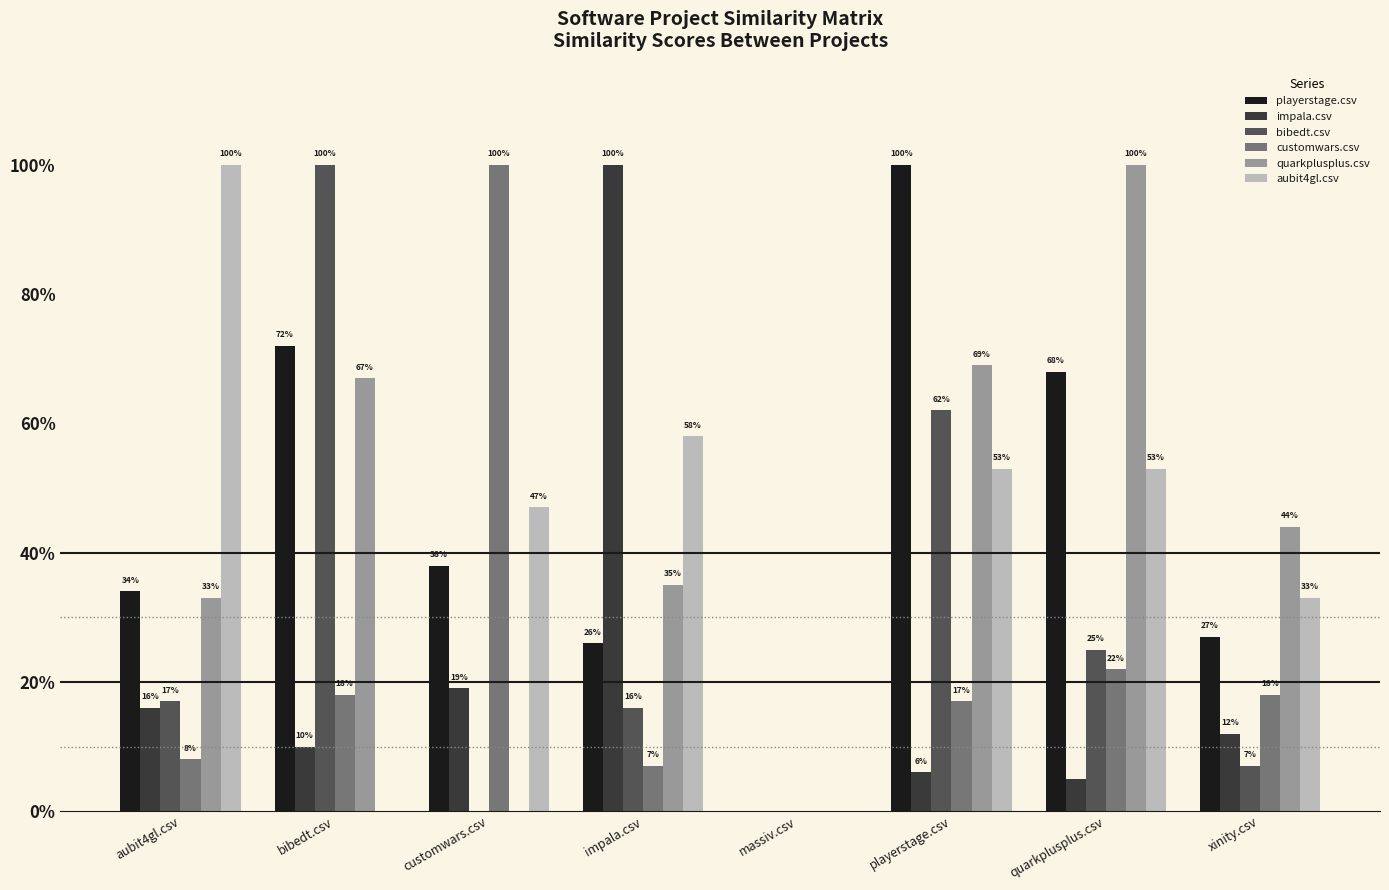

Rank the series at quarkplusplus.csv from lowest to highest value.

impala.csv, customwars.csv, bibedt.csv, aubit4gl.csv, playerstage.csv, quarkplusplus.csv